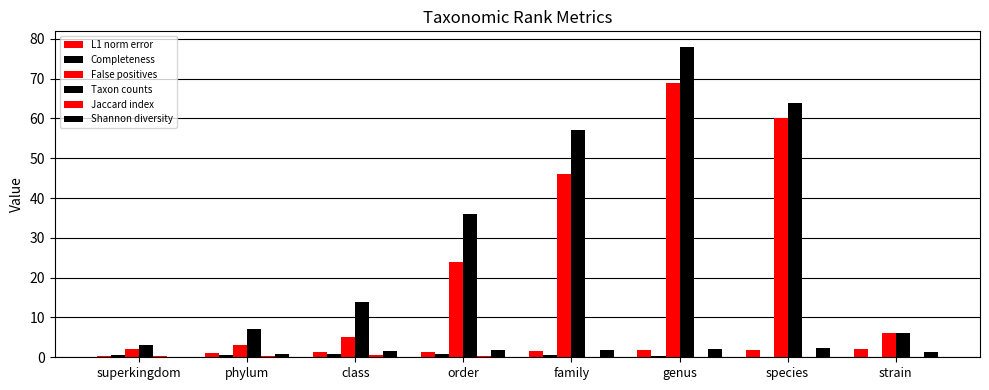

How many series are shown in this chart?

6